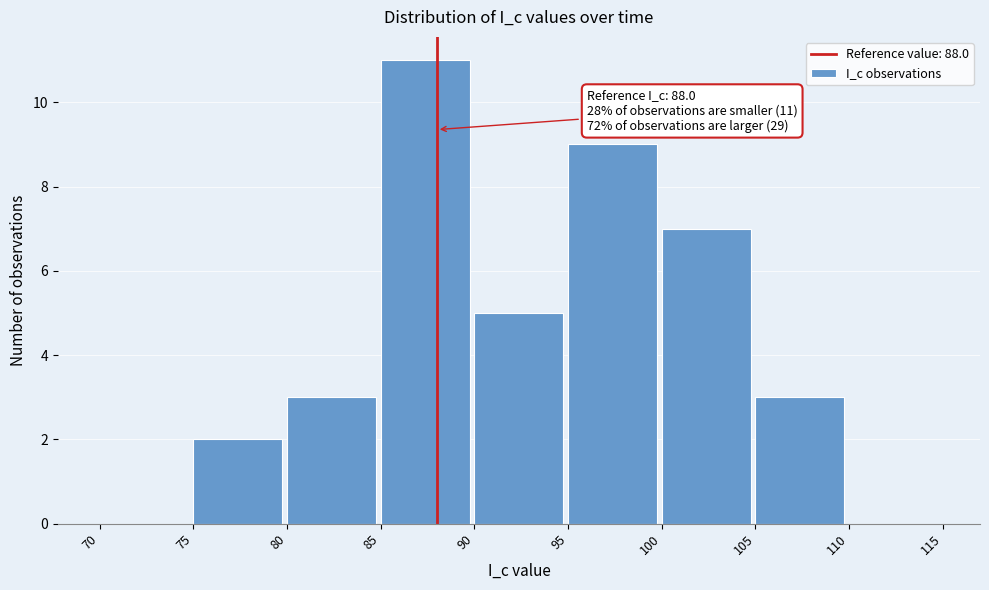

Which range on the x-axis has the tallest bar?

85 to 90